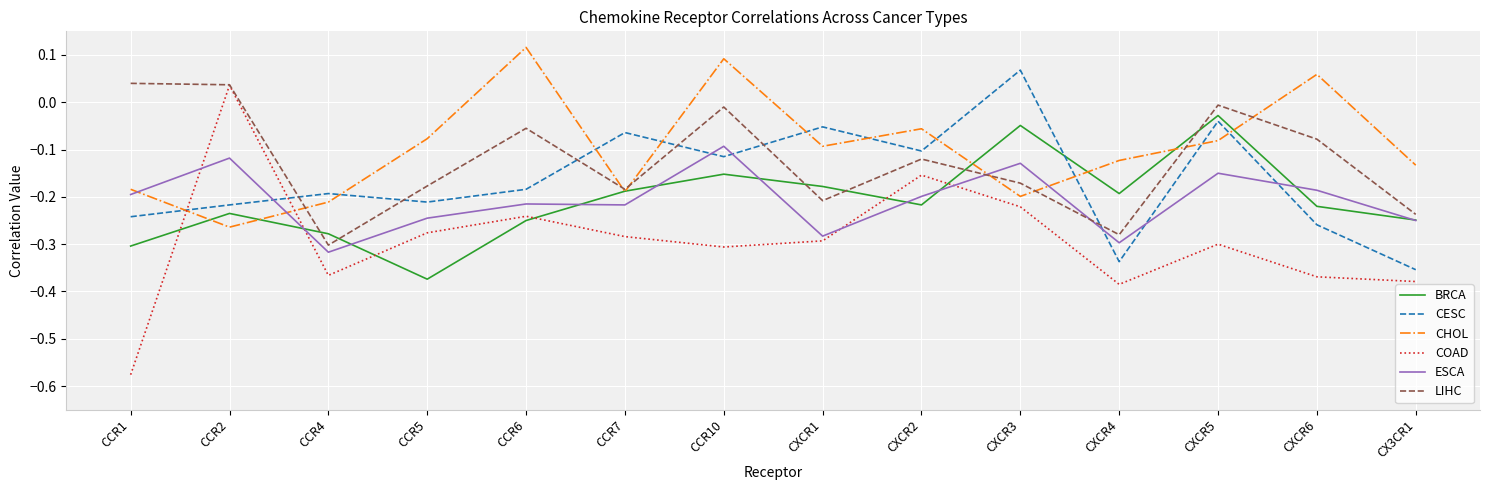

Which series has the widest spread of values?

COAD